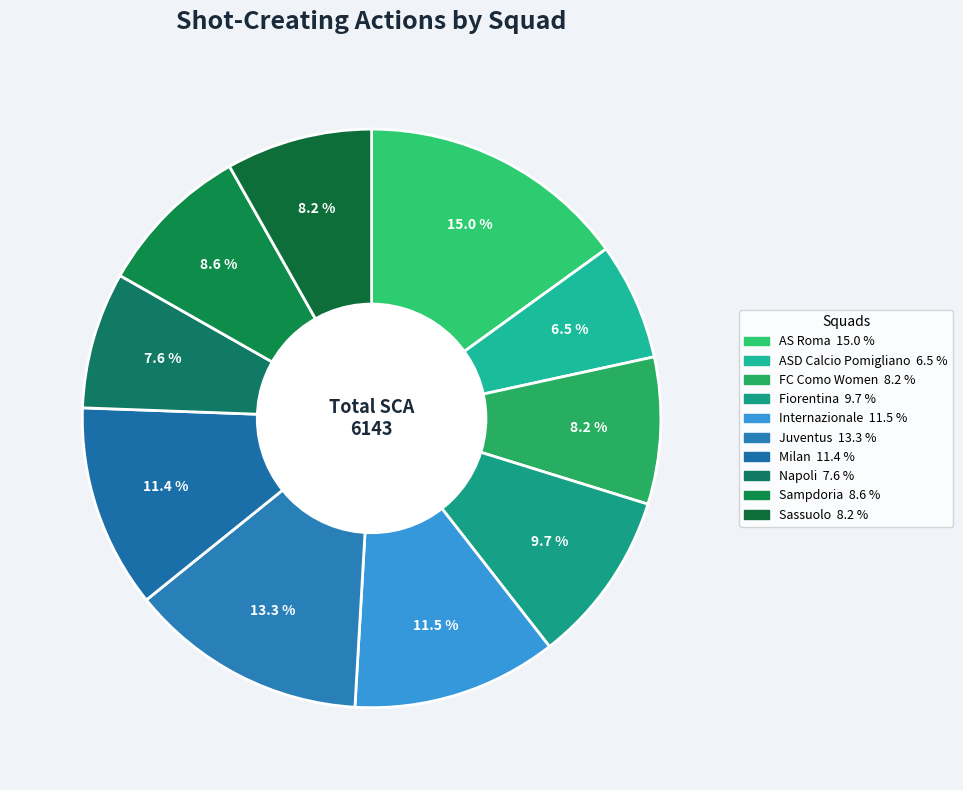

To the nearest percent, what portion does AS Roma represent?

15%